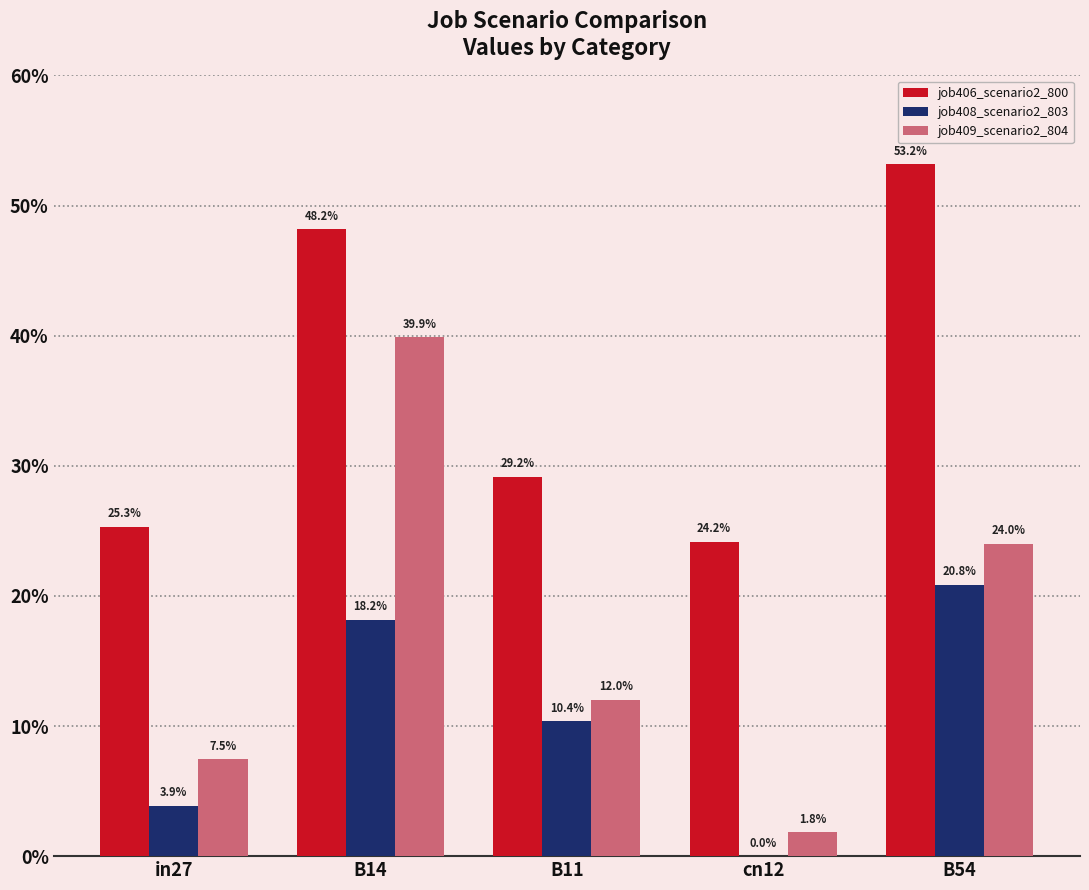

What are all the series names shown in the legend?

job406_scenario2_800, job408_scenario2_803, job409_scenario2_804